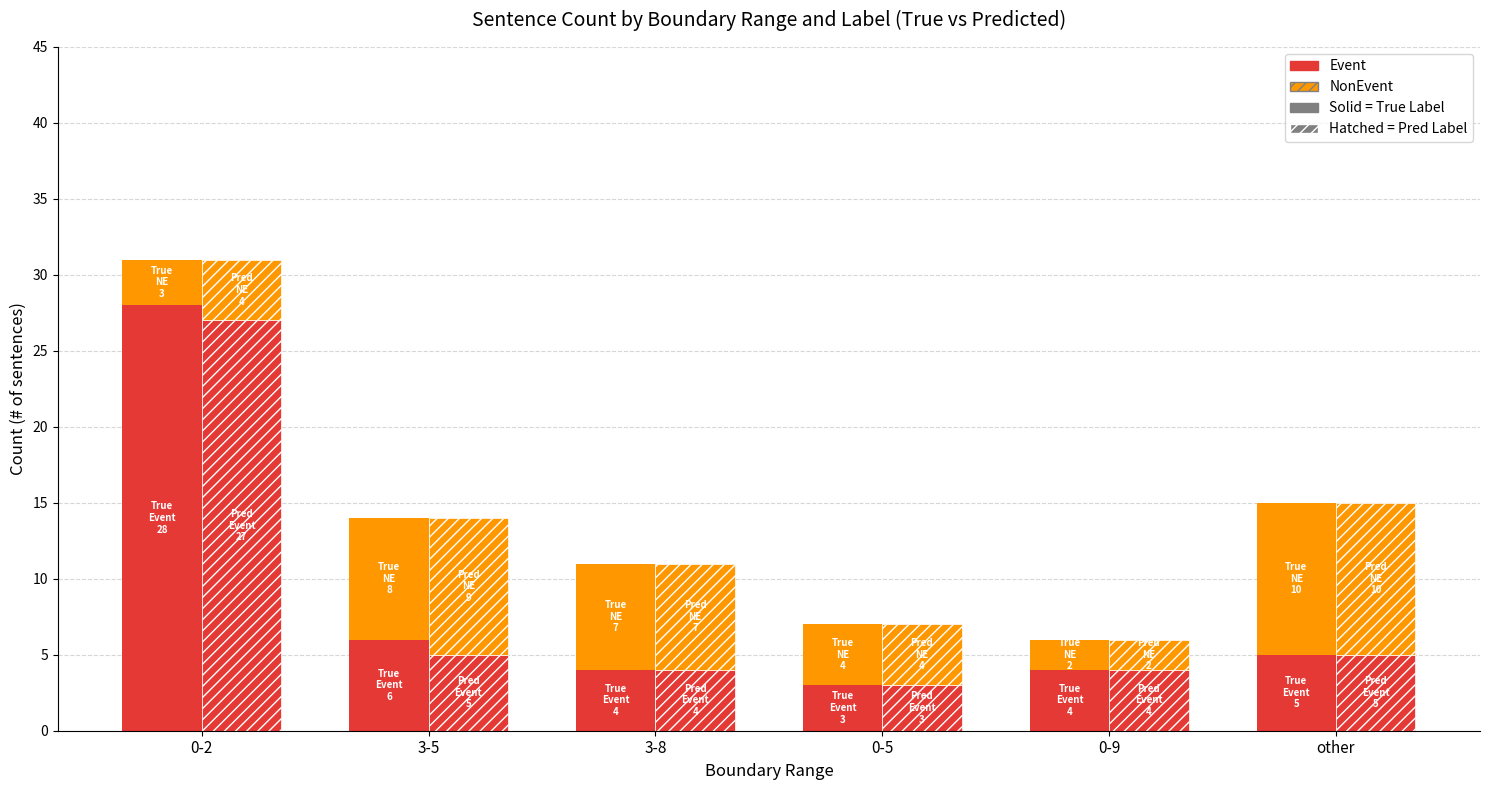

What is the difference between the Pred Event values at 3-5 and 0-5?

2